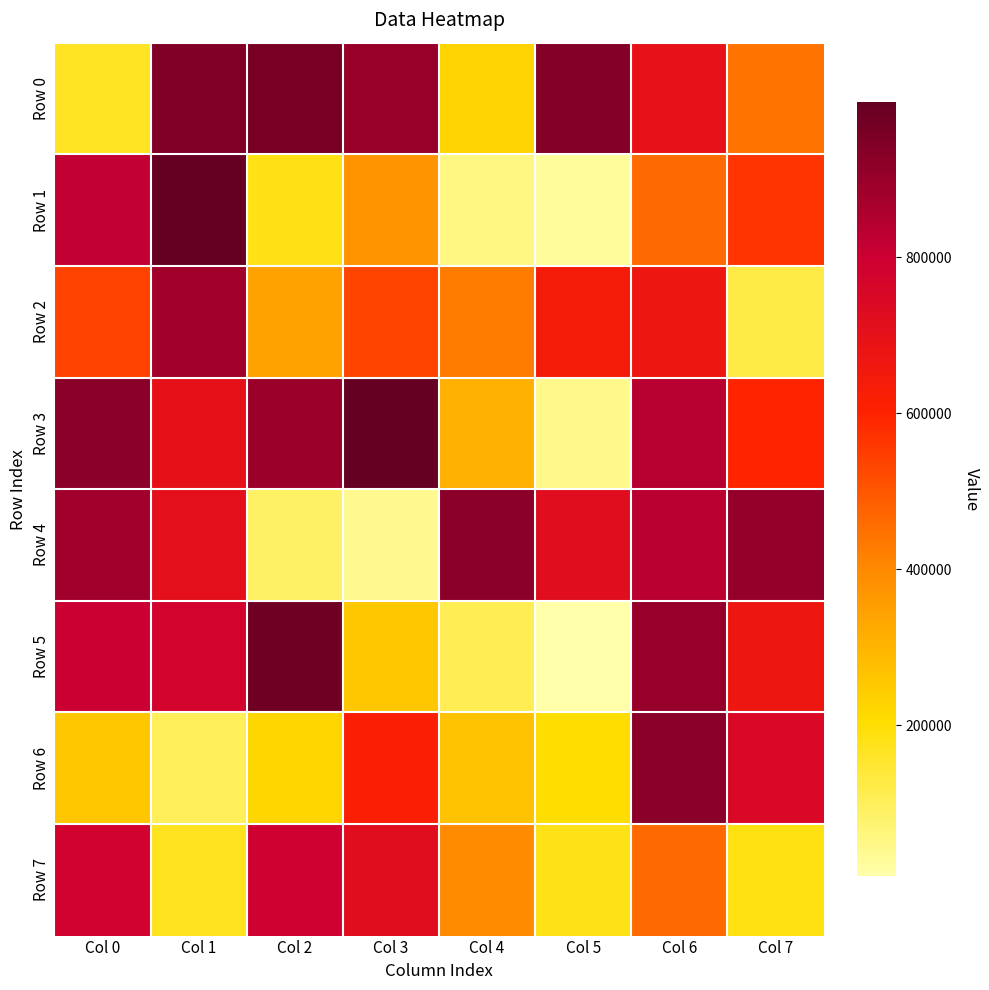

Which series has the widest spread of values?

Row 5